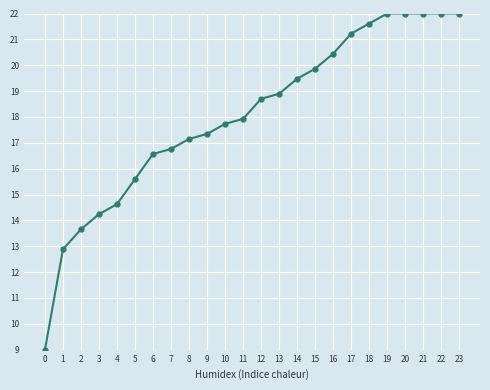

The chart shows a value of 23.6 at 2. True or false?

False